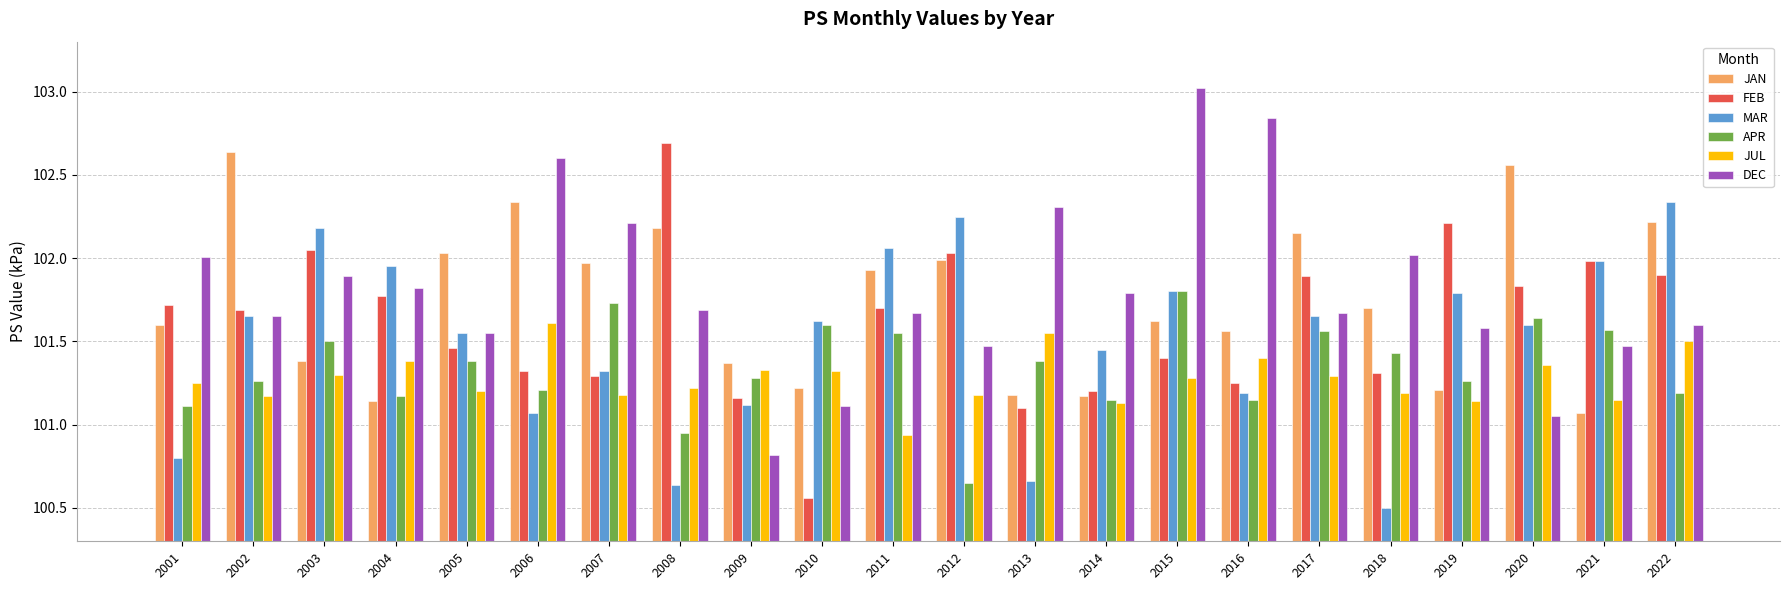

What is the greatest value displayed?

103.0